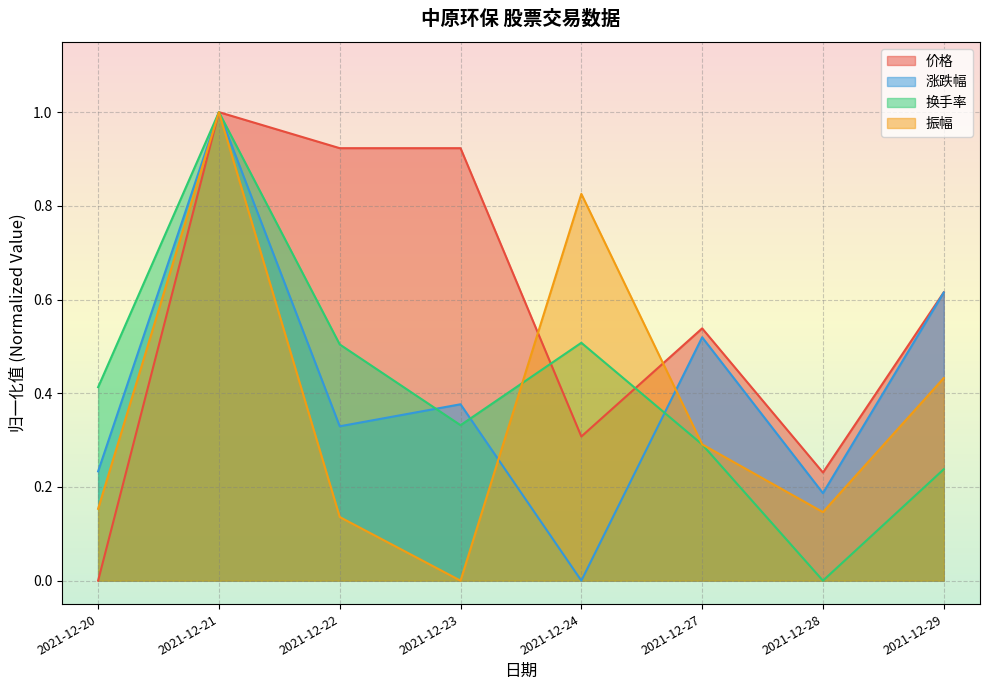

At which label is 换手率 closest to 0?

2021-12-28